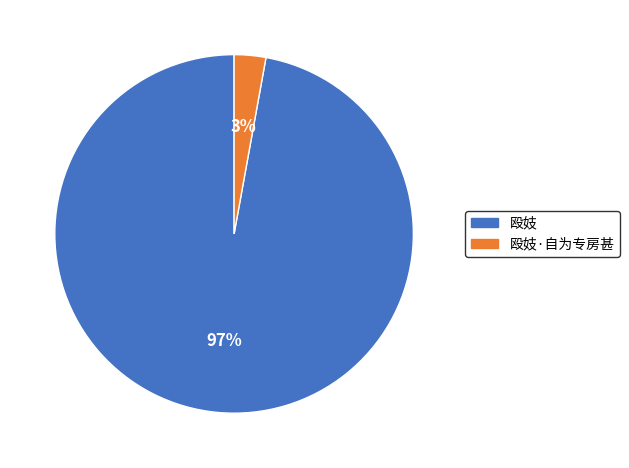

To the nearest percent, what is the difference between the largest and smallest slice percentages?

94%